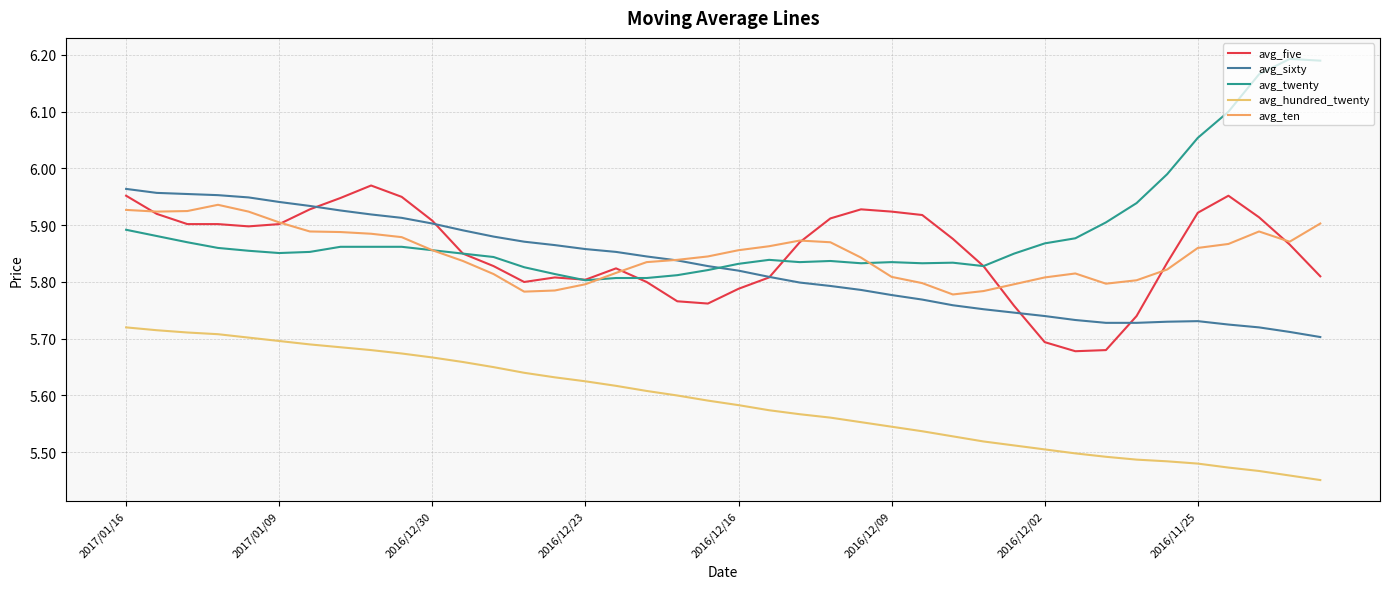

How many distinct data groups are displayed?

5